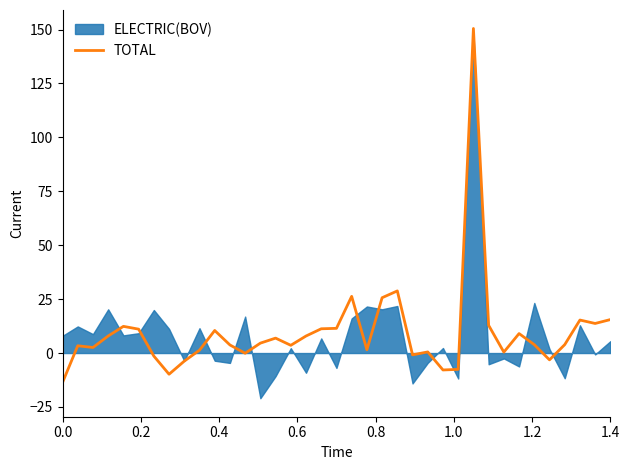

What is the highest value of the TOTAL series?

150.5